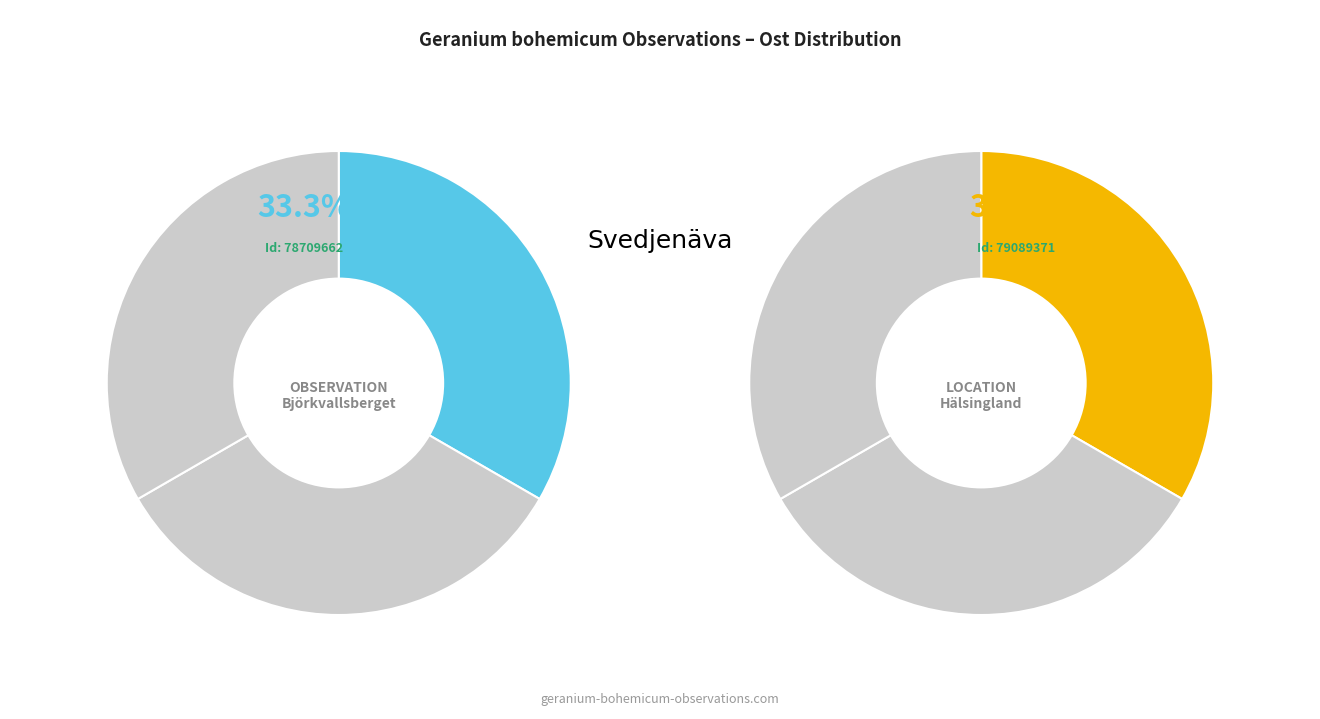

Count the number of slices in the pie.

3